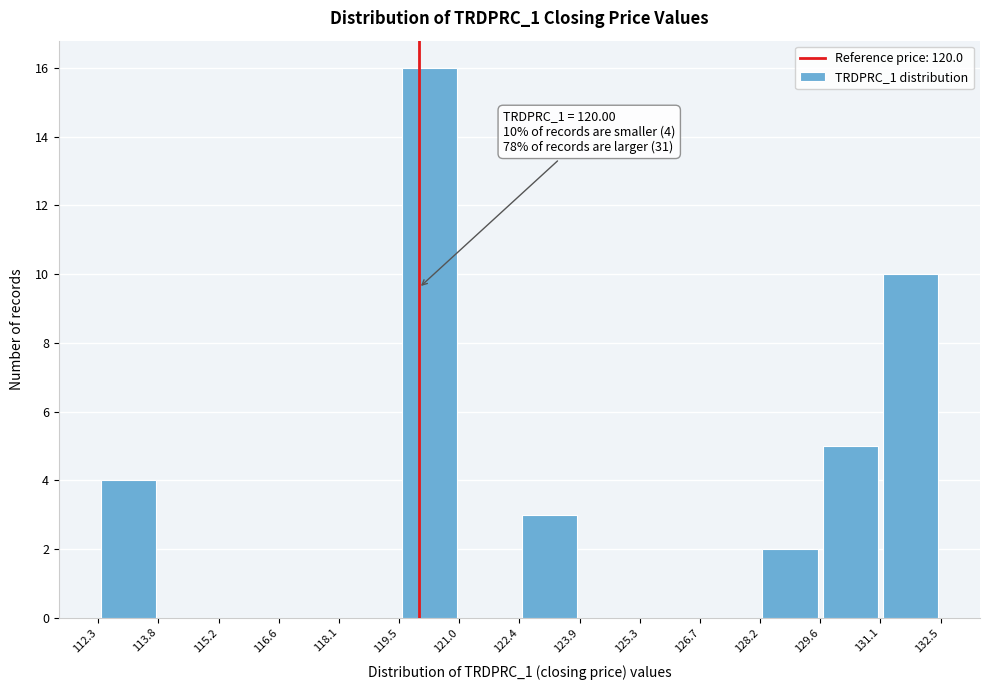

Over which range of the x-axis is the bar tallest?

119.5 to 121.0